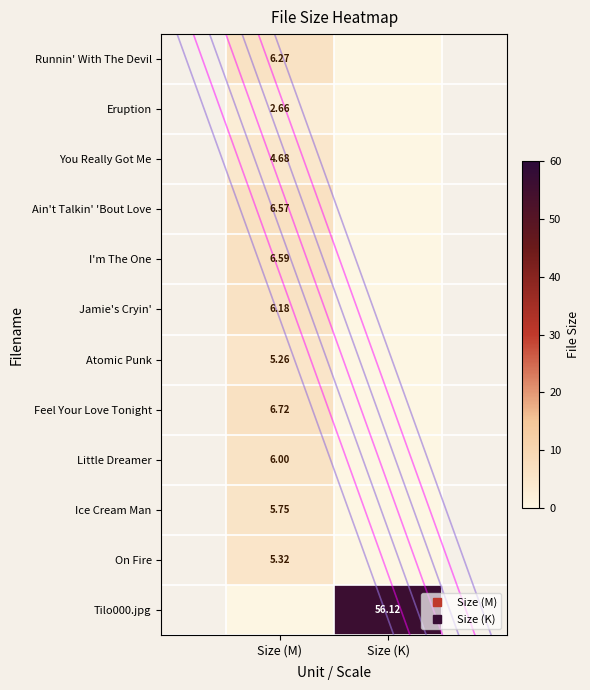

At Size (K), list the series in order from smallest to largest.

Runnin' With The Devil, Eruption, You Really Got Me, Ain't Talkin' 'Bout Love, I'm The One, Jamie's Cryin', Atomic Punk, Feel Your Love Tonight, Little Dreamer, Ice Cream Man, On Fire, Tilo000.jpg